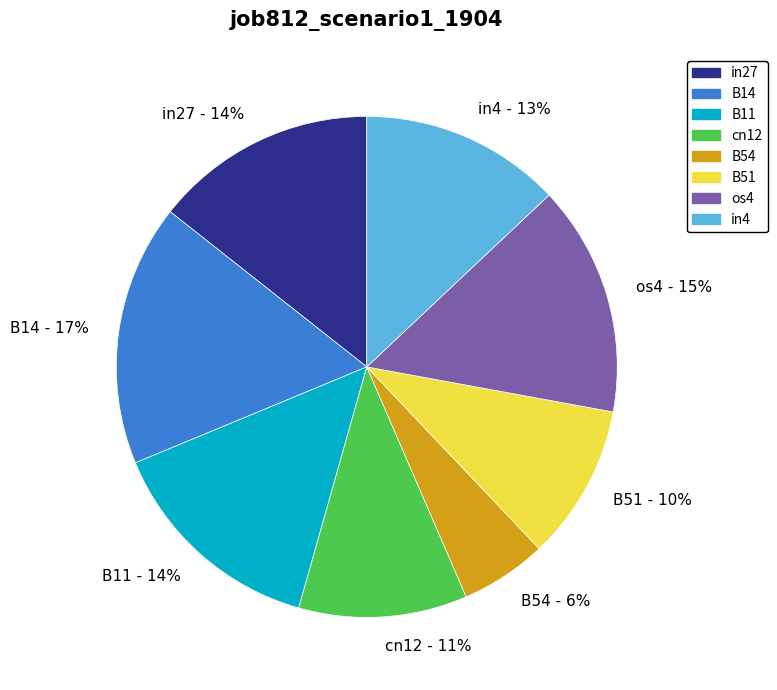

To the nearest percent, what is the combined percentage of in4 and B11?

27%